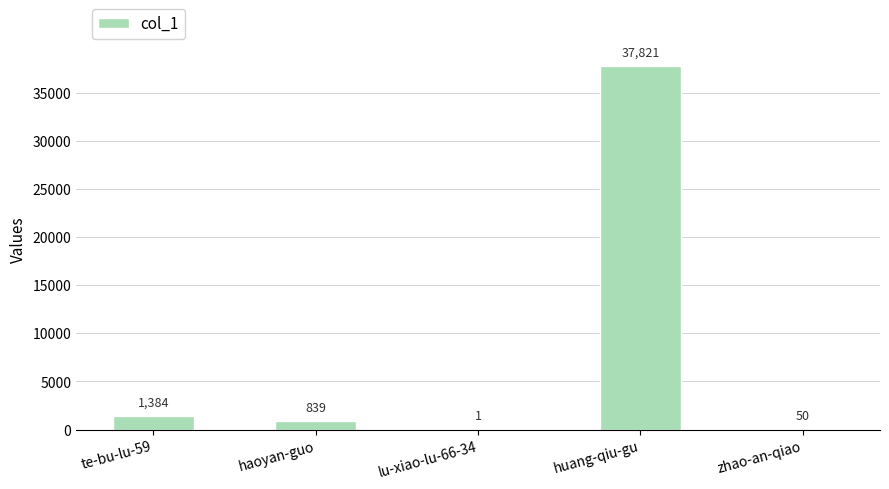

Read the value at haoyan-guo.

839